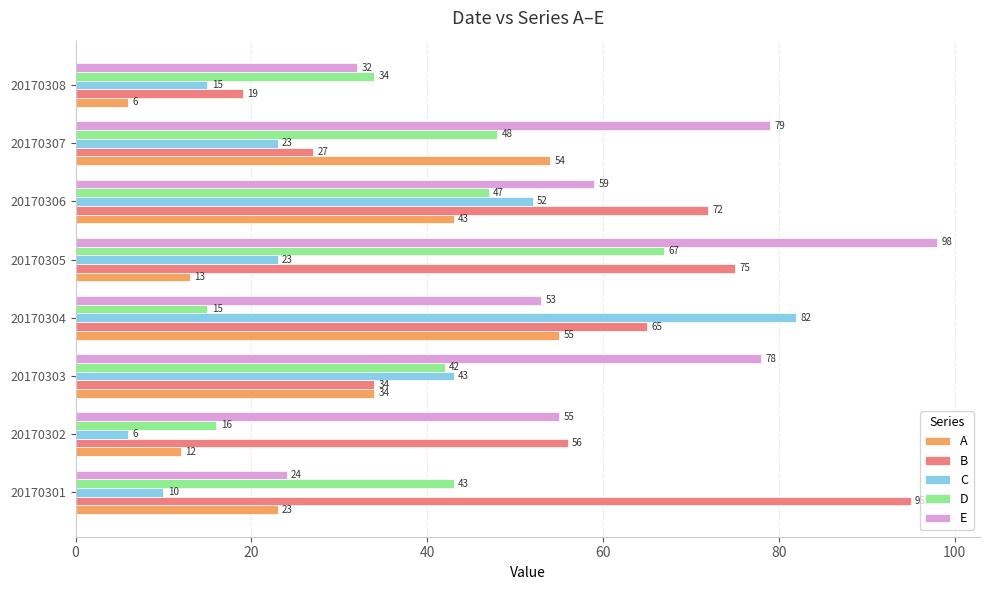

At how many categories does at least one series exceed 7?

8